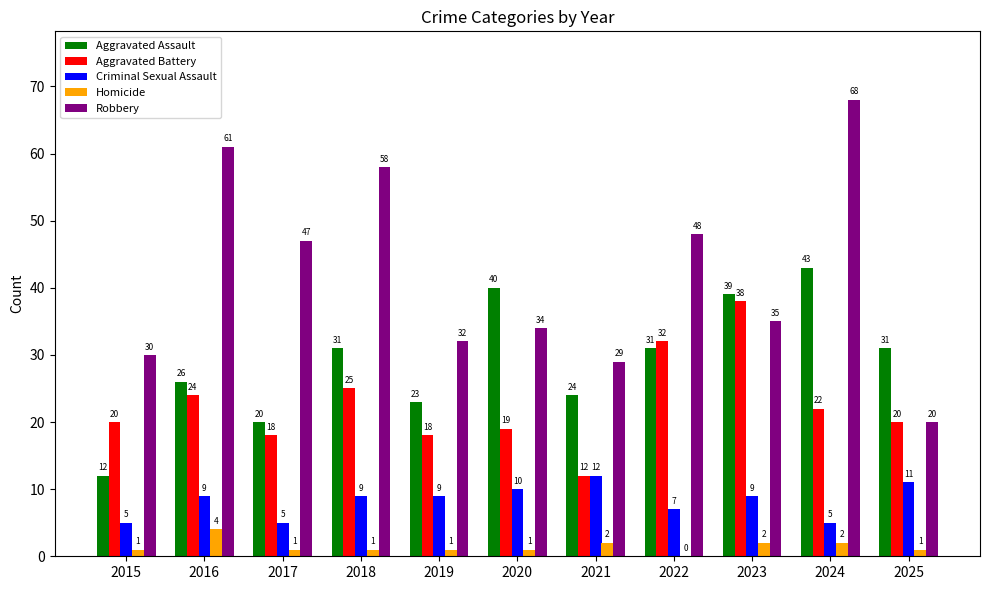

What is the spread (max minus min) of values at 2025?

30